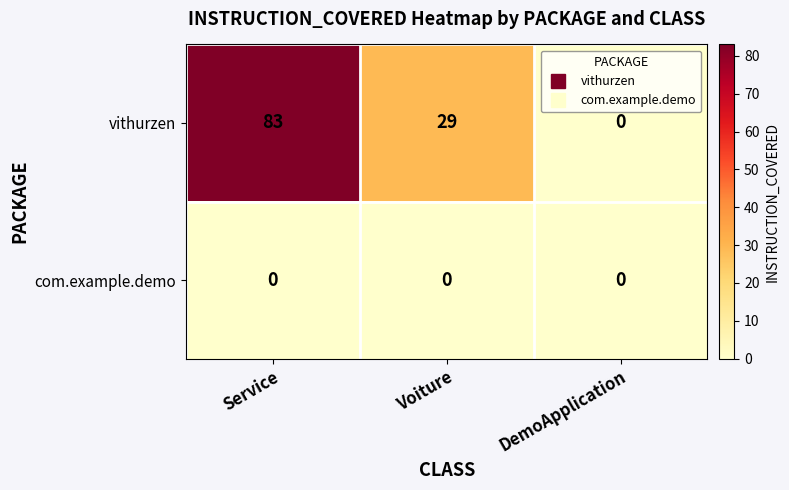

True or false: vithurzen has a value of 48 at Service.

False